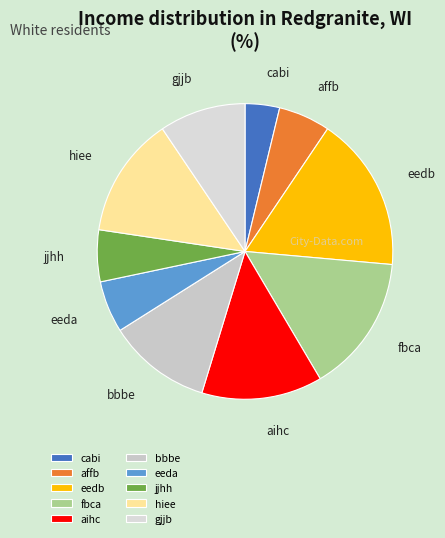

Approximately how many times larger is the value at eeda compared to bbbe?

0.5